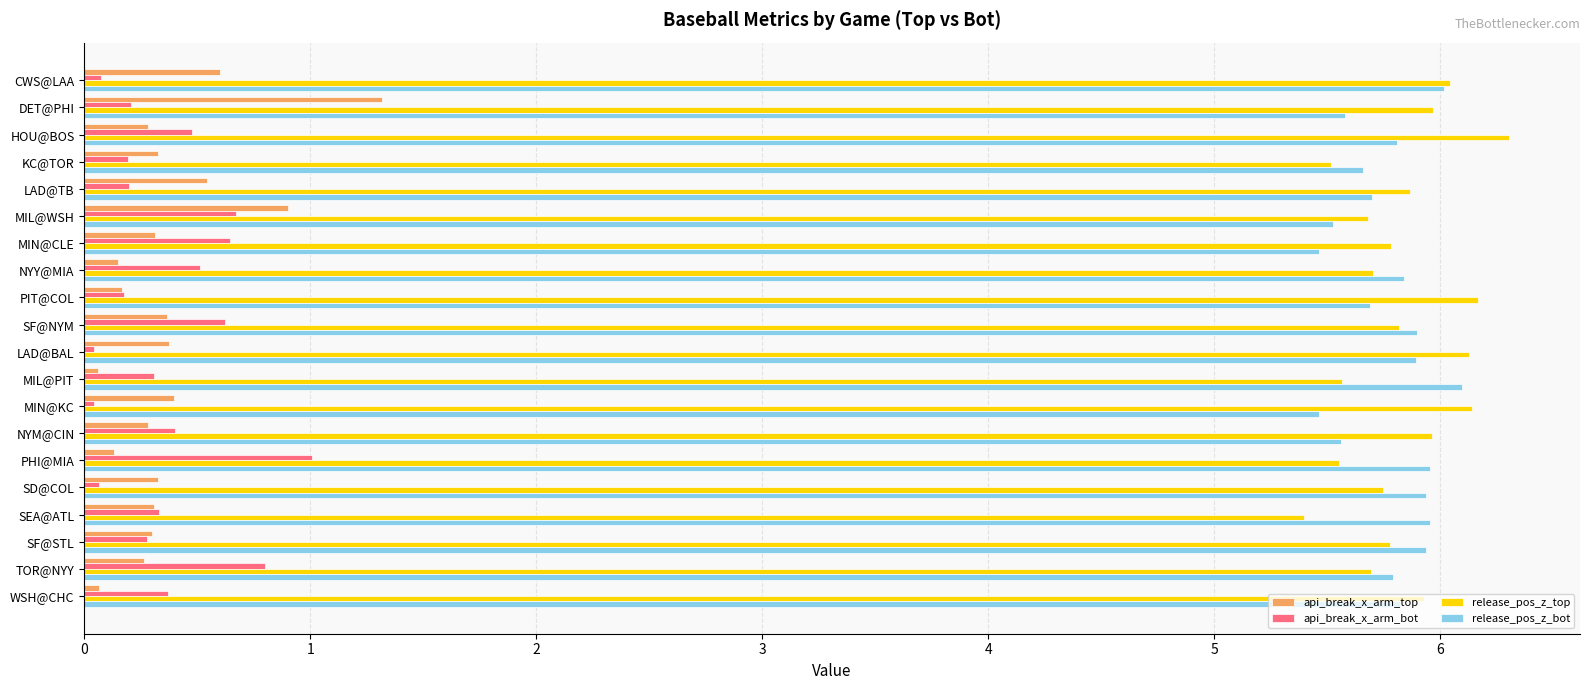

What is the highest value of the api_break_x_arm_top series?

1.3